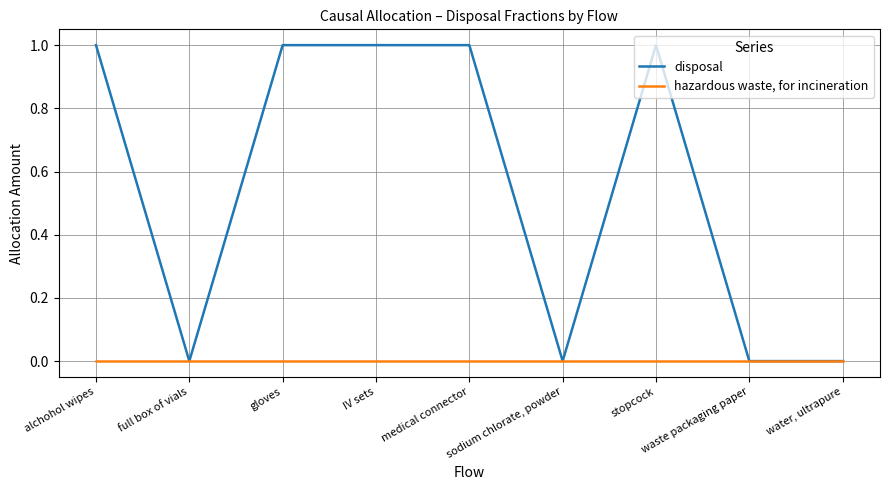

Rank the series at IV sets from highest to lowest value.

disposal, hazardous waste, for incineration